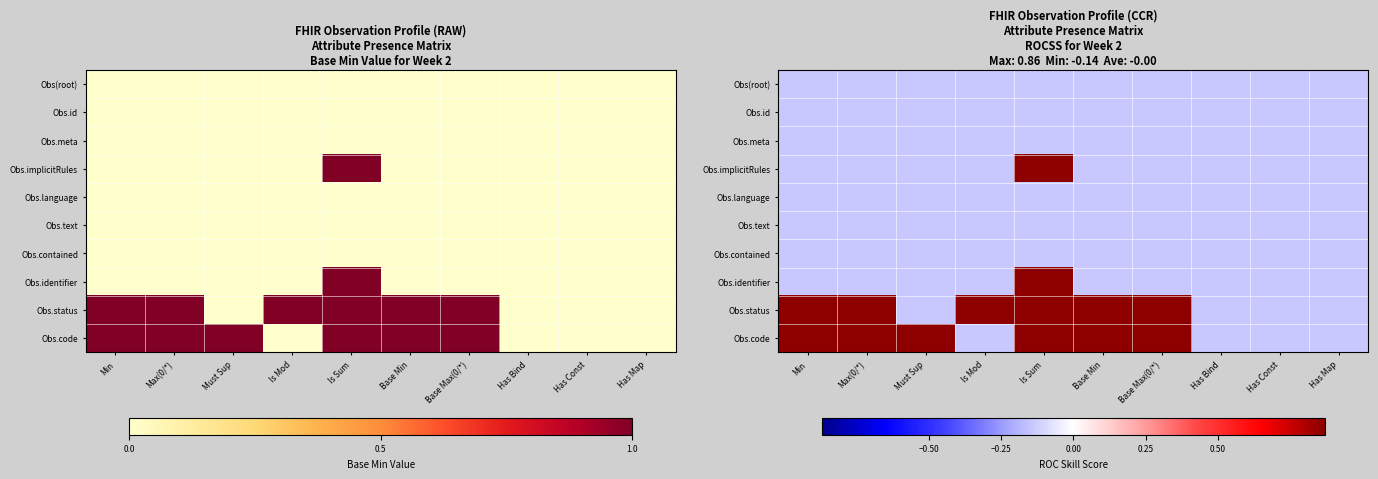

What is the sum of the Obs(root) values at Has Map and Has Bind?

-0.3